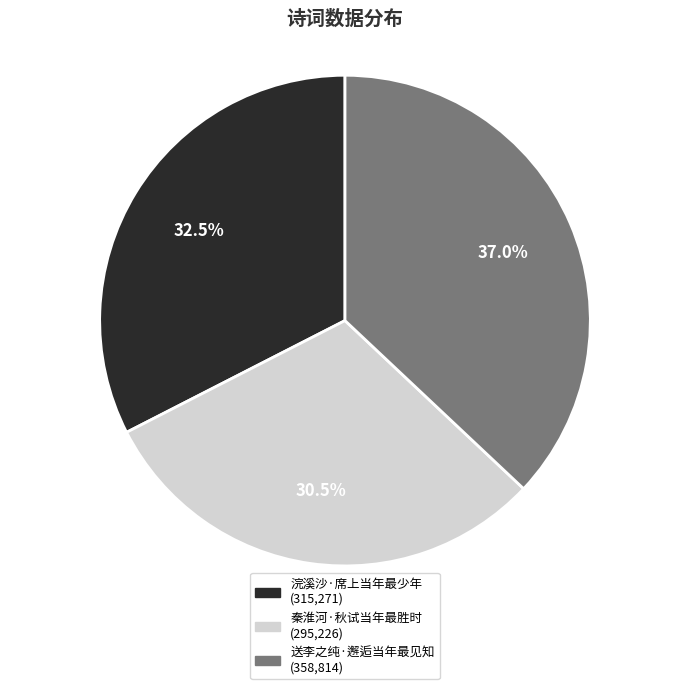

Count the number of slices in the pie.

3